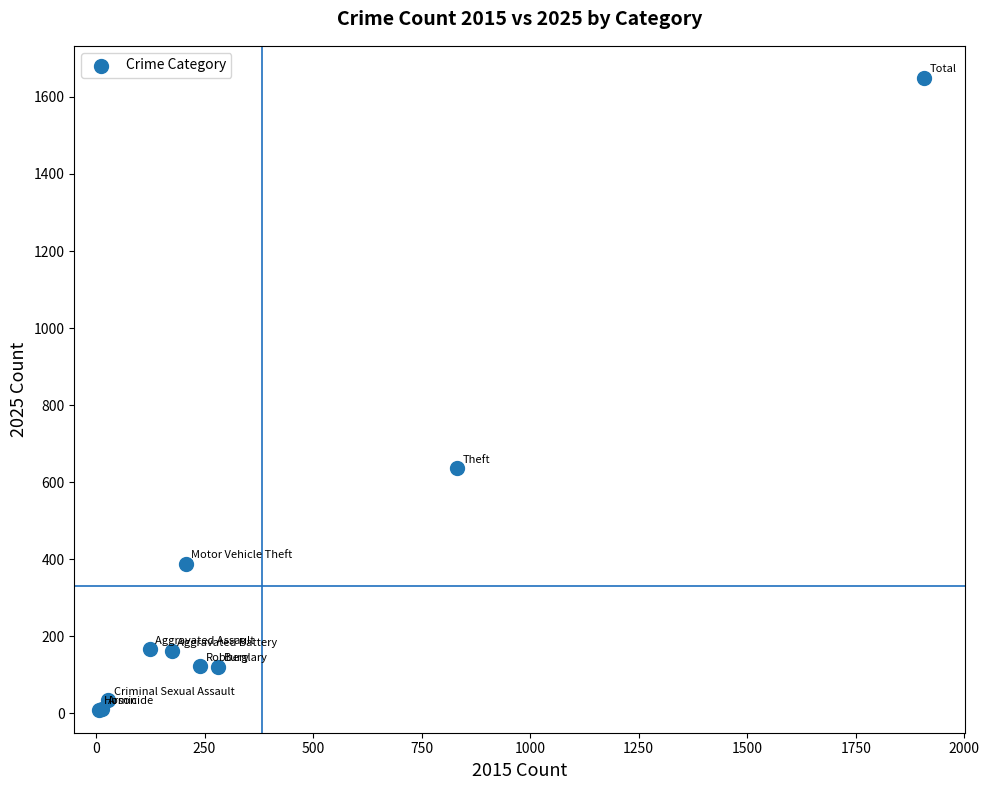

What Y value in the scatter plot is closest to 830?

636